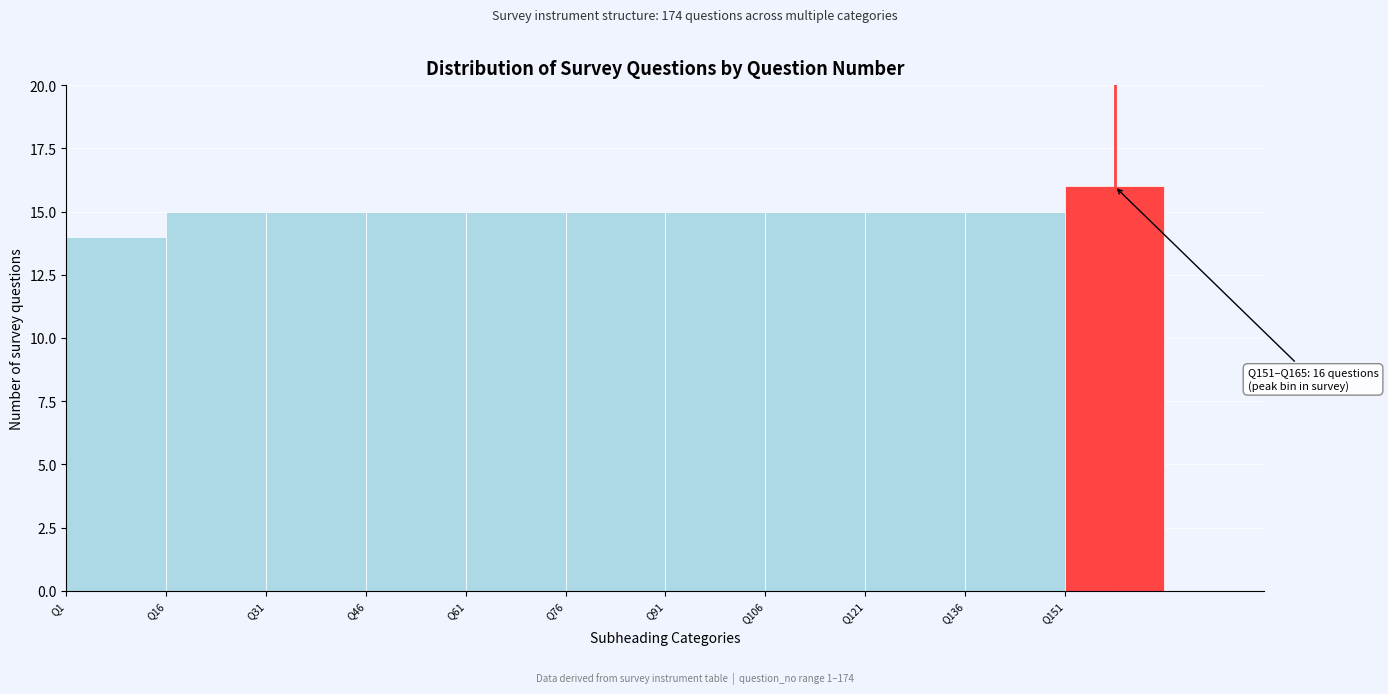

Over which range of the x-axis is the bar tallest?

150 to 165